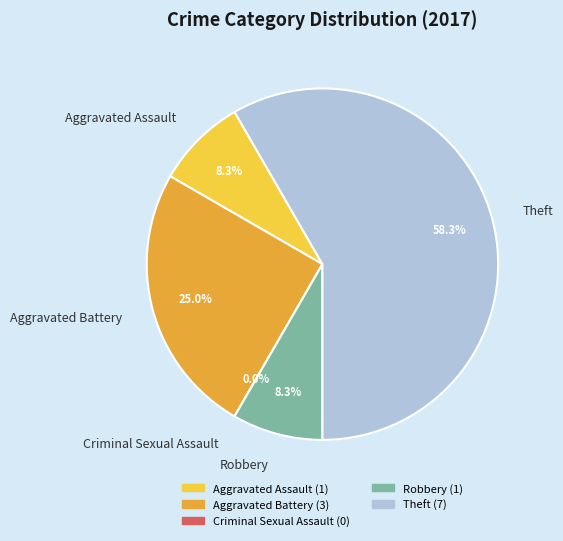

What is the ratio of the value at Aggravated Assault to the value at Aggravated Battery?

0.3